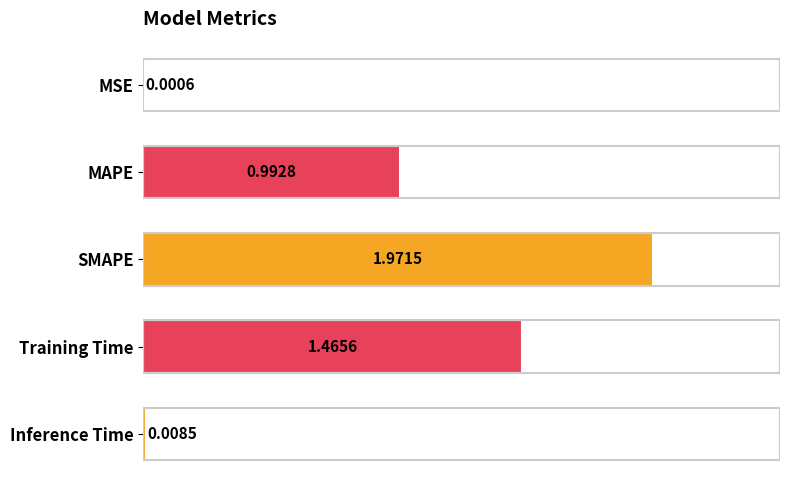

Which category has the highest value across all series?

SMAPE